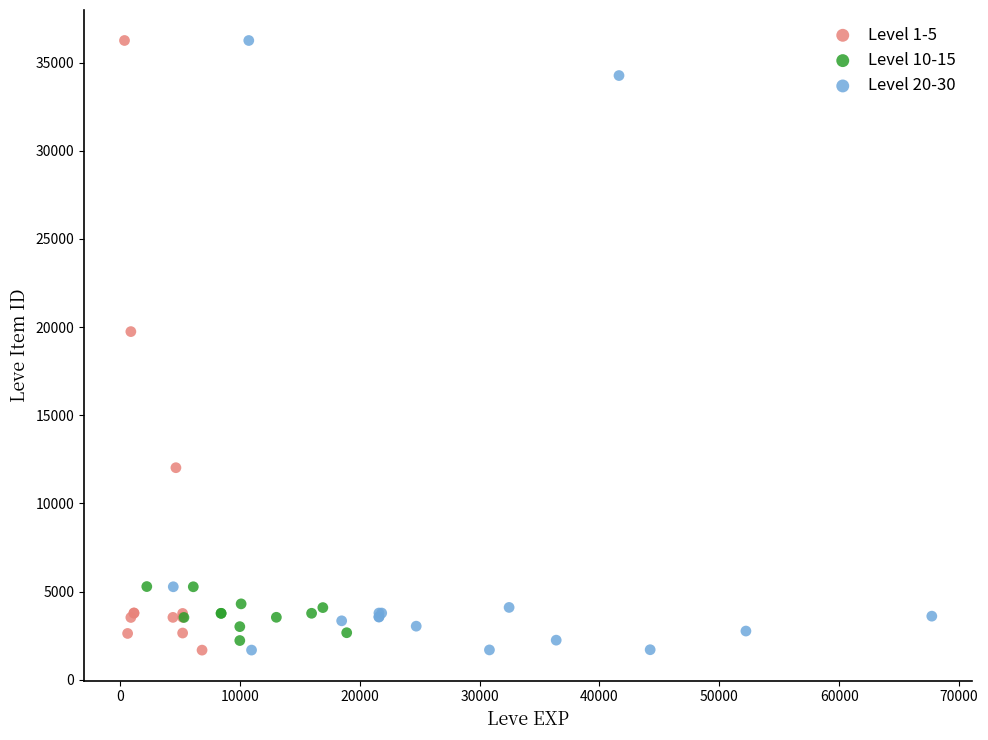

What are all the series names shown in the legend?

Level 1-5, Level 10-15, Level 20-30